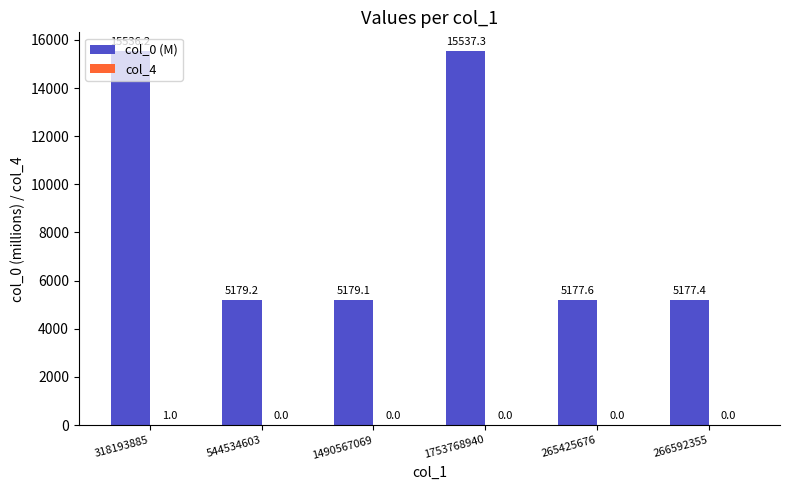

What is the sum of all col_0 (M) values?

51786.8